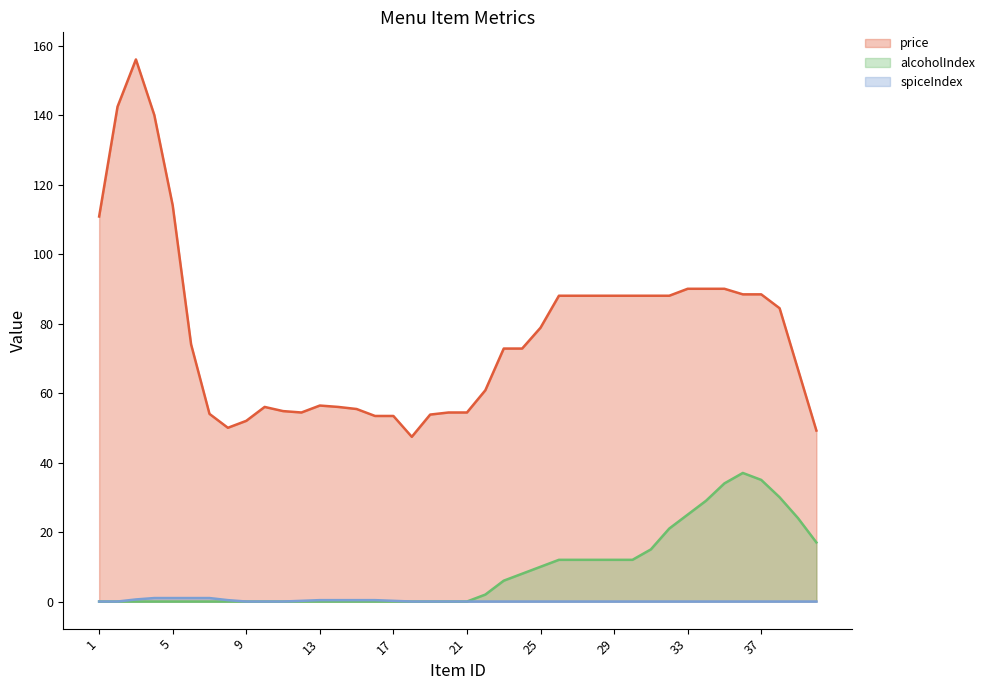

Is the value of alcoholIndex at 24 greater than the value of price at 24?

No